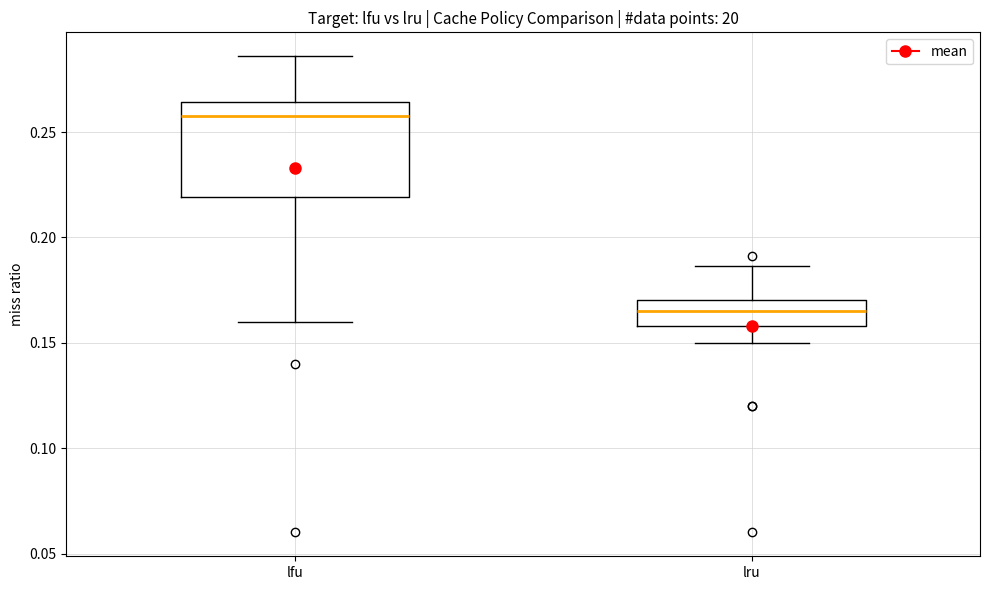

Which box has the highest median line?

lfu